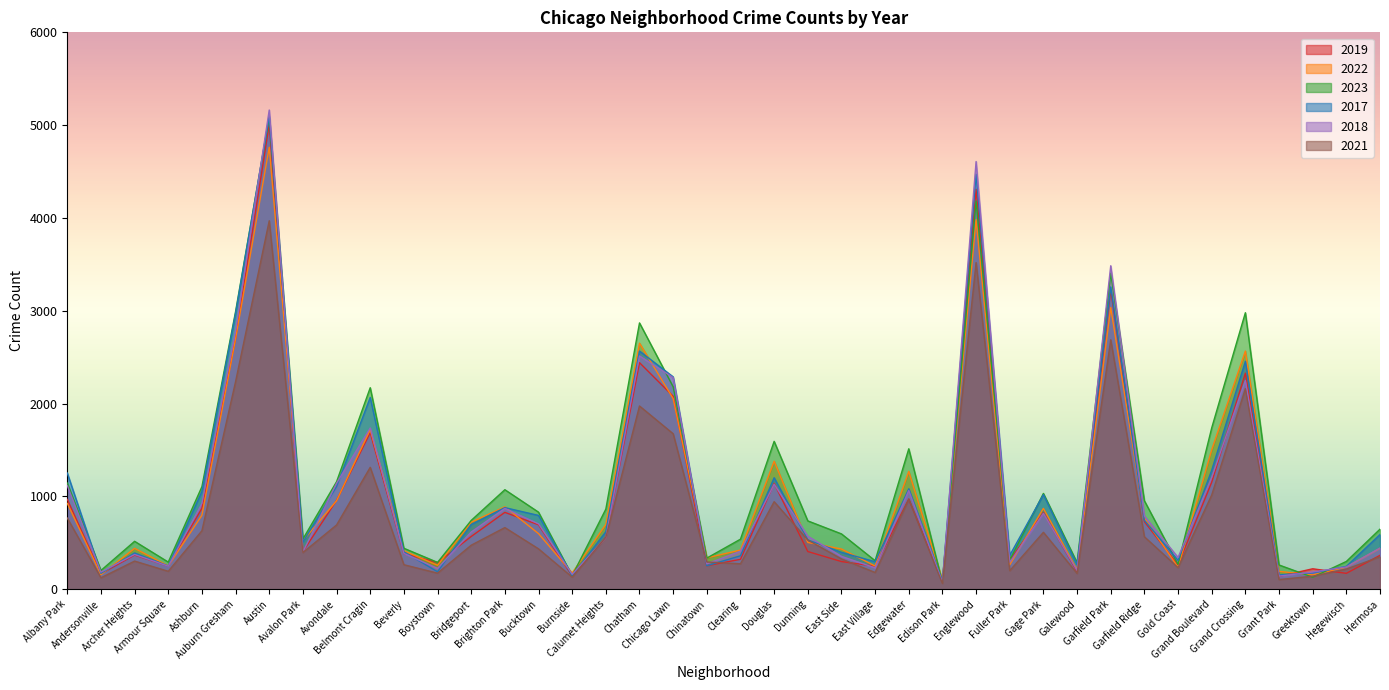

After their last crossing, which series has the higher values: 2017 or 2022?

2017